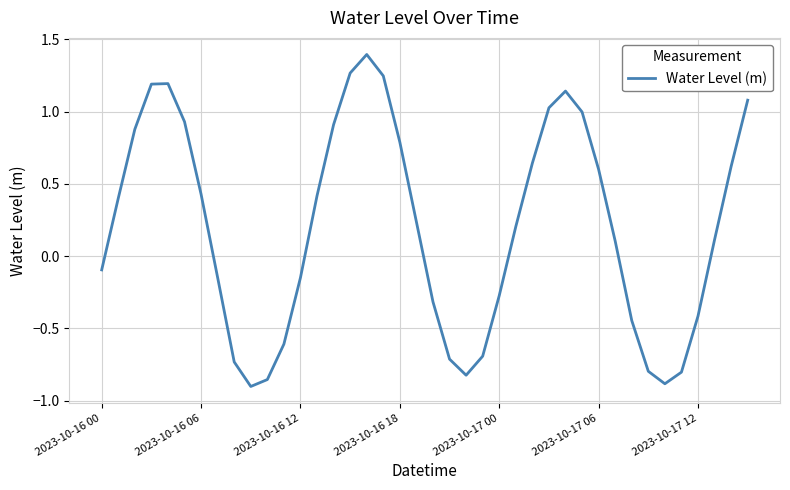

What is the maximum value shown in the chart?

1.4